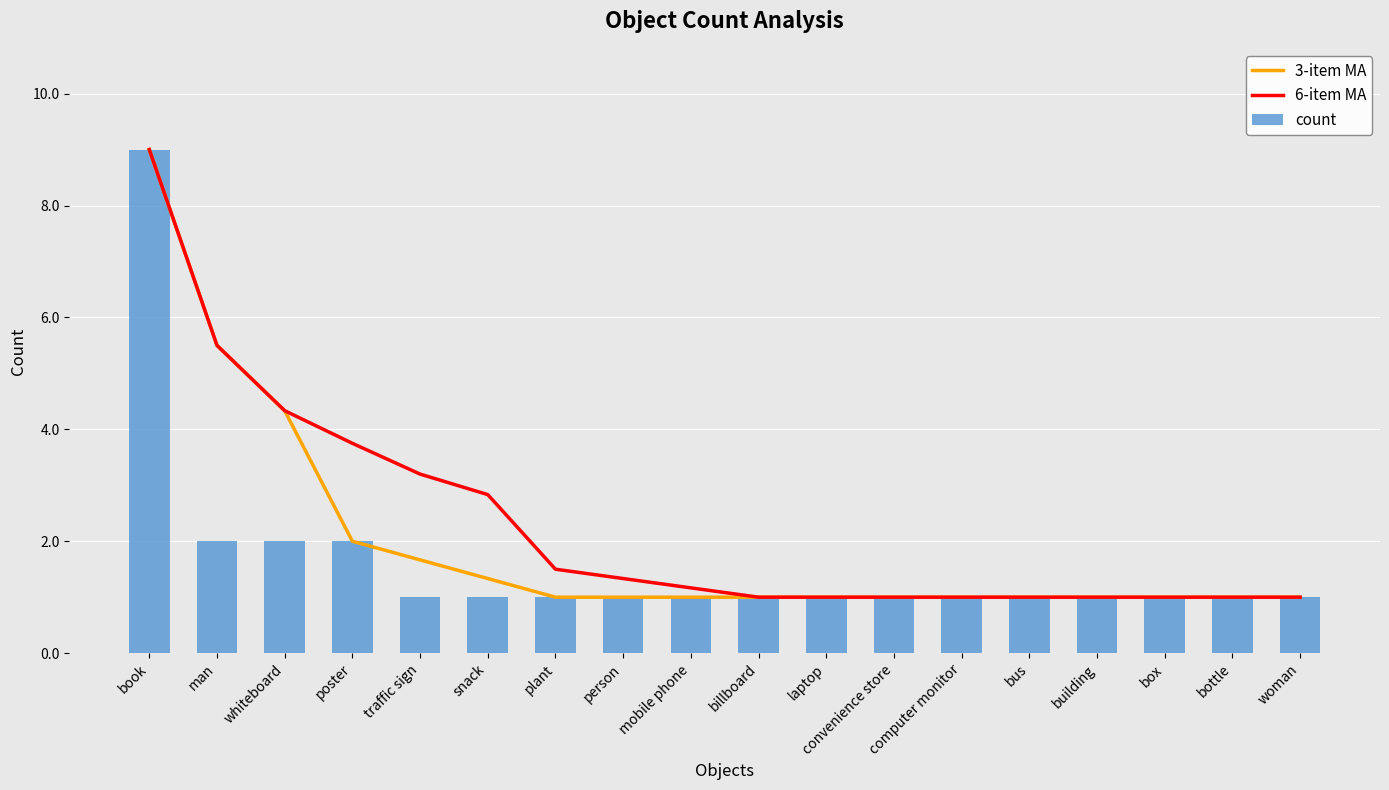

At which category does the chart reach its peak across all series?

book